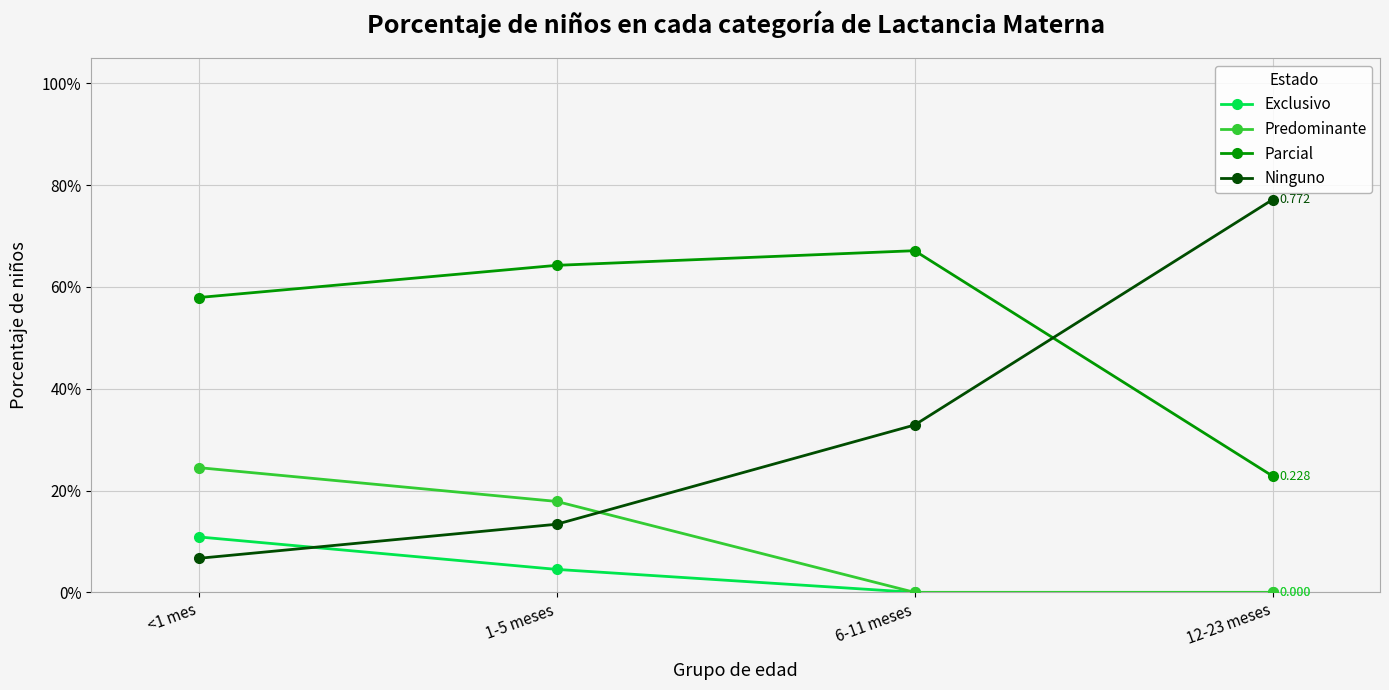

What are all the series names shown in the legend?

Exclusivo, Predominante, Parcial, Ninguno